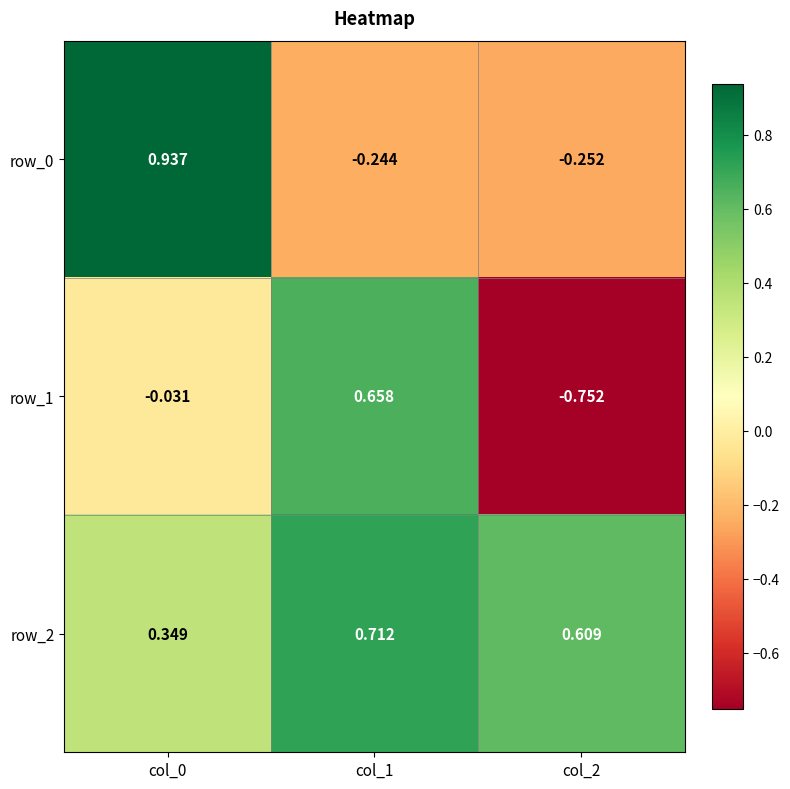

Reading right to left, what are all the values shown in this chart?

row_0: col_2=-0.3	col_1=-0.2	col_0=0.9
row_1: col_2=-0.8	col_1=0.7	col_0=-0.0
row_2: col_2=0.6	col_1=0.7	col_0=0.3